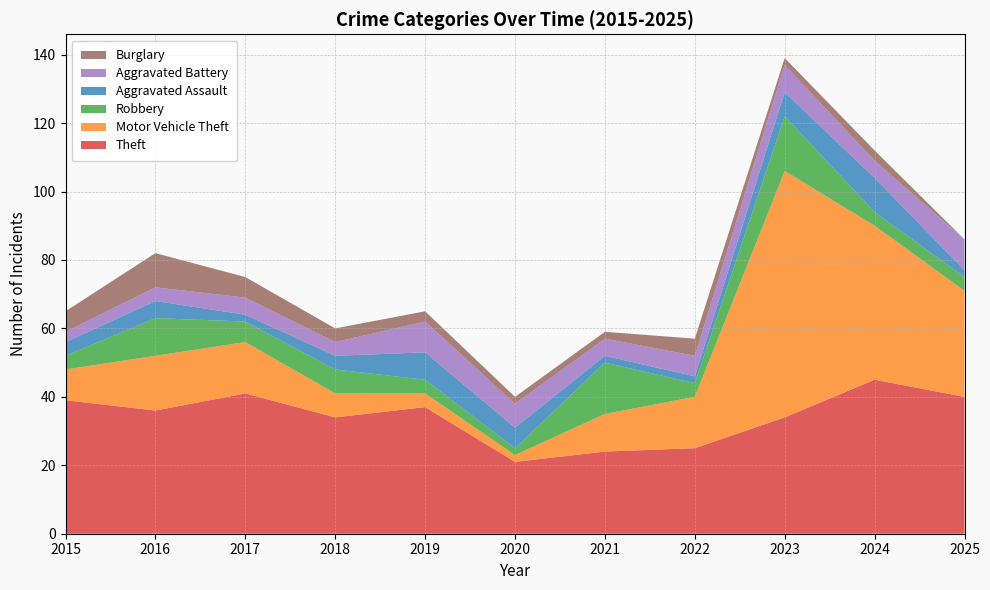

Reading right to left, list all the values displayed in this chart.

Theft: 2025=40	2024=45	2023=34	2022=25	2021=24	2020=21	2019=37	2018=34	2017=41	2016=36	2015=39
Motor Vehicle Theft: 2025=31	2024=45	2023=72	2022=15	2021=11	2020=2	2019=4	2018=7	2017=15	2016=16	2015=9
Robbery: 2025=4	2024=4	2023=16	2022=4	2021=15	2020=2	2019=4	2018=7	2017=6	2016=11	2015=4
Aggravated Assault: 2025=2	2024=10	2023=7	2022=2	2021=2	2020=6	2019=8	2018=4	2017=2	2016=5	2015=4
Aggravated Battery: 2025=9	2024=5	2023=8	2022=6	2021=5	2020=7	2019=9	2018=4	2017=5	2016=4	2015=3
Burglary: 2025=0	2024=3	2023=2	2022=5	2021=2	2020=2	2019=3	2018=4	2017=6	2016=10	2015=6